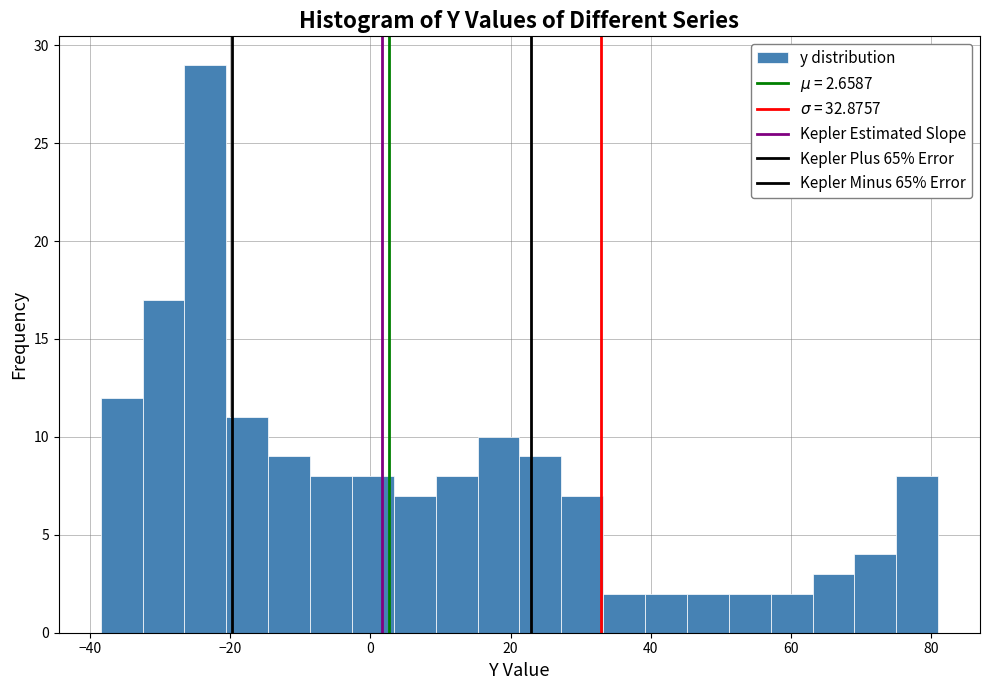

Around what value on the x-axis is the tallest bar? Give the approximate position of its centre, as read against the axis.

-24